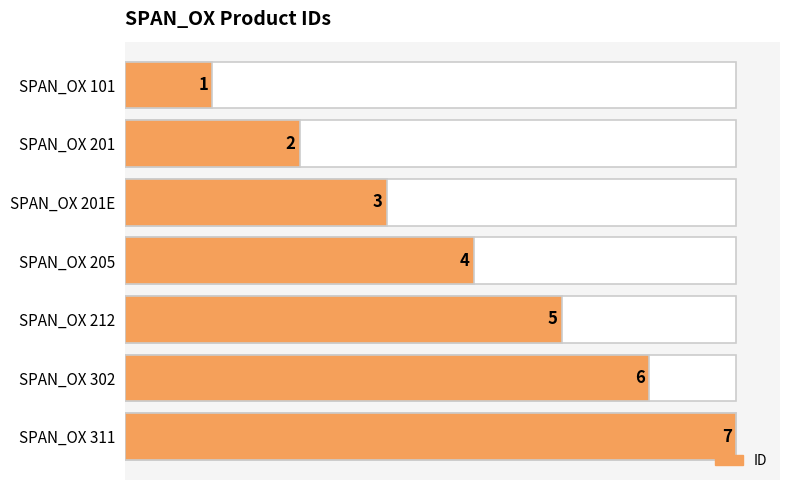

Reading left to right, transcribe all the data shown in this chart.

0=1	1=2	2=3	3=4	4=5	5=6	6=7